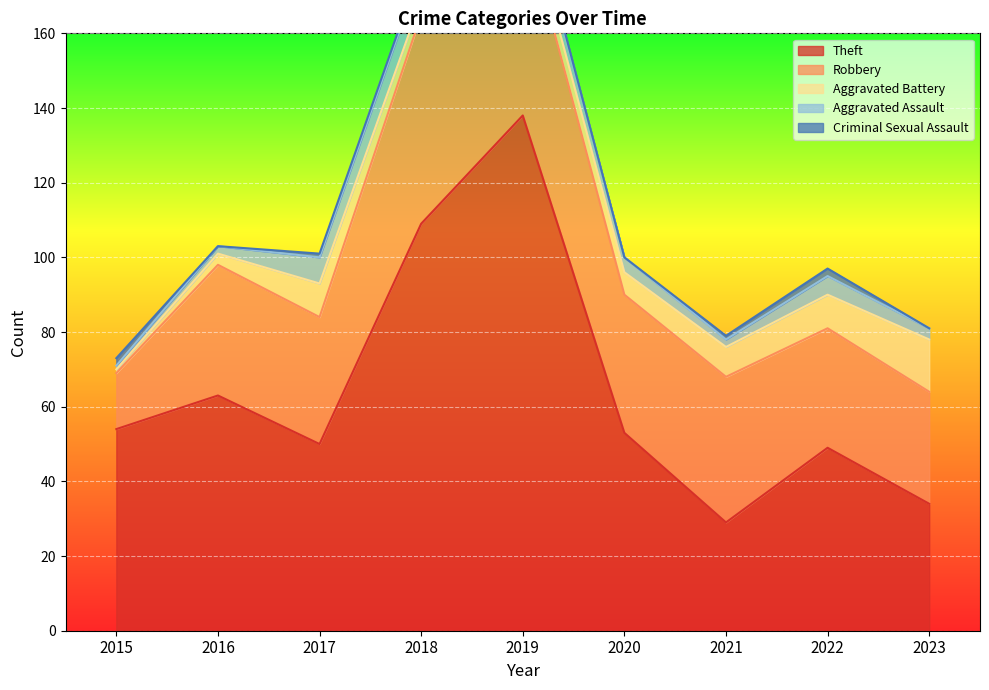

Rank the categories by Criminal Sexual Assault value from lowest to highest.

2016, 2020, 2023, 2017, 2018, 2019, 2021, 2015, 2022